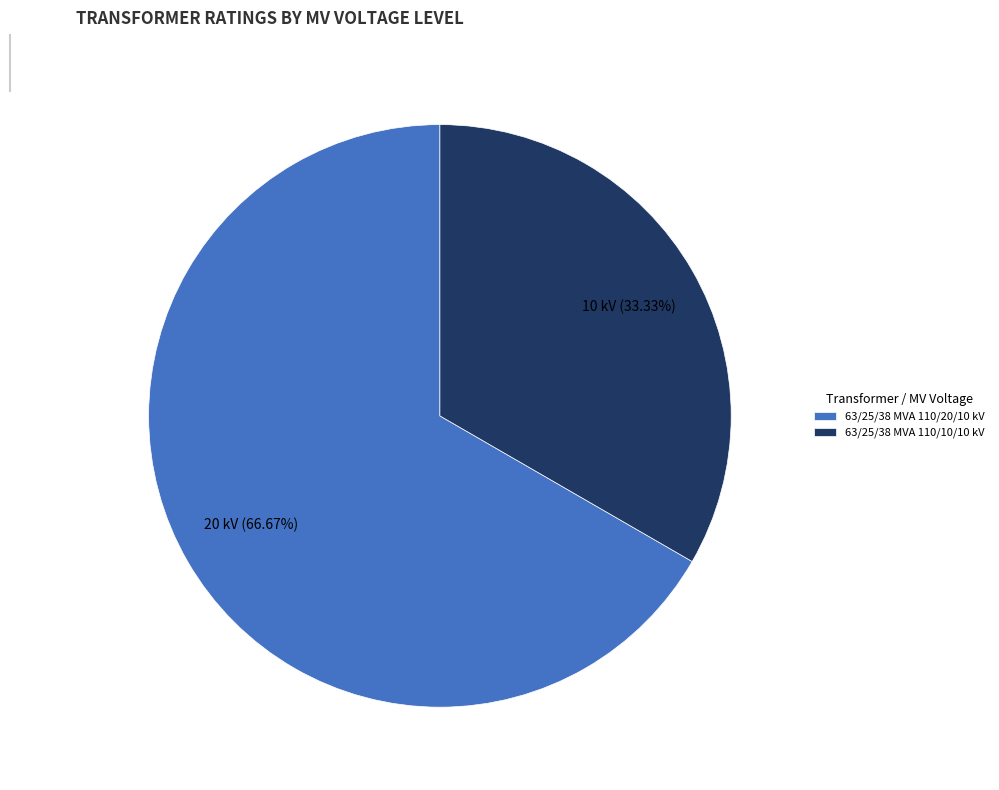

How many segments does this pie chart have?

2